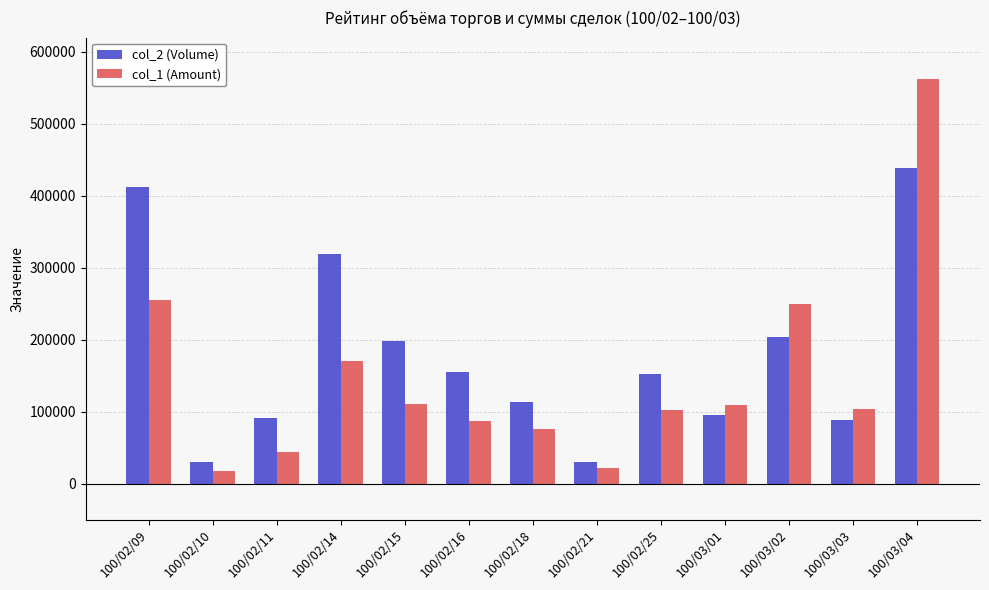

What are all the series names shown in the legend?

col_2 (Volume), col_1 (Amount)